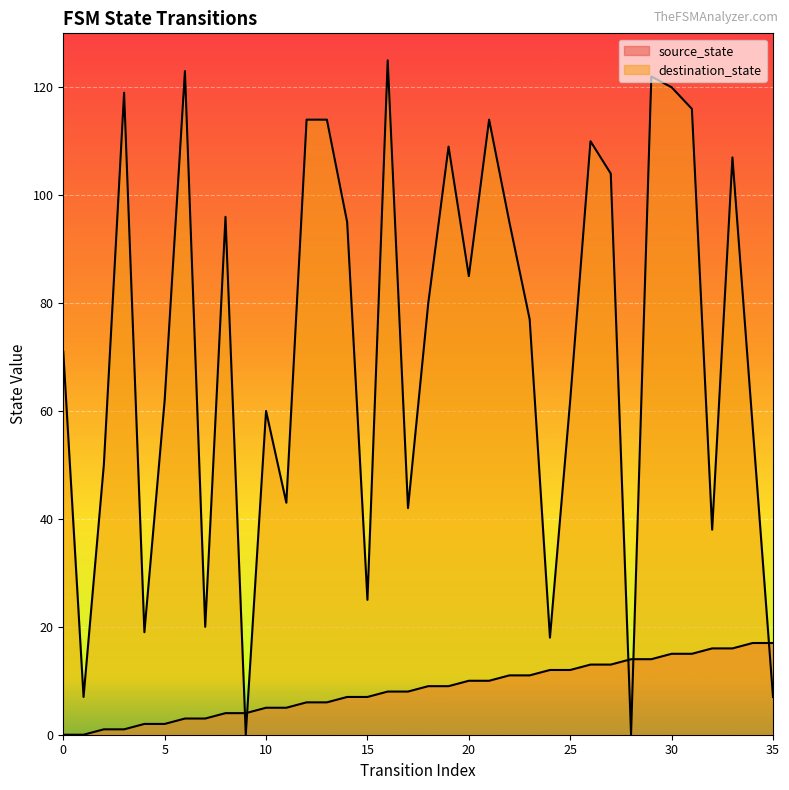

Reading left to right, transcribe all the data shown in this chart.

source_state: 0=0	1=0	2=1	3=1	4=2	5=2	6=3	7=3	8=4	9=4	10=5	11=5	12=6	13=6	14=7	15=7	16=8	17=8	18=9	19=9	20=10	21=10	22=11	23=11	24=12	25=12	26=13	27=13	28=14	29=14	30=15	31=15	32=16	33=16	34=17	35=17
destination_state: 0=71	1=7	2=50	3=119	4=19	5=62	6=123	7=20	8=96	9=0	10=60	11=43	12=114	13=114	14=95	15=25	16=125	17=42	18=80	19=109	20=85	21=114	22=95	23=77	24=18	25=62	26=110	27=104	28=0	29=122	30=120	31=116	32=38	33=107	34=57	35=7